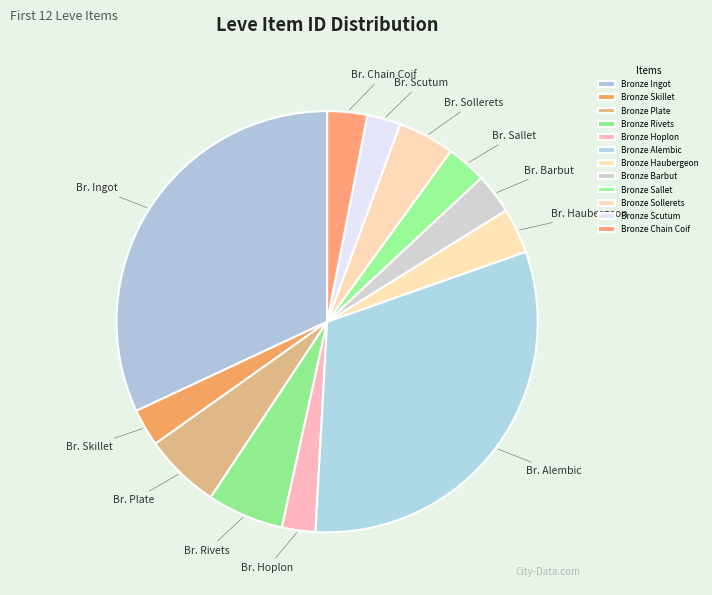

Approximately how many times larger is the value at Bronze Barbut compared to Bronze Alembic?

0.1